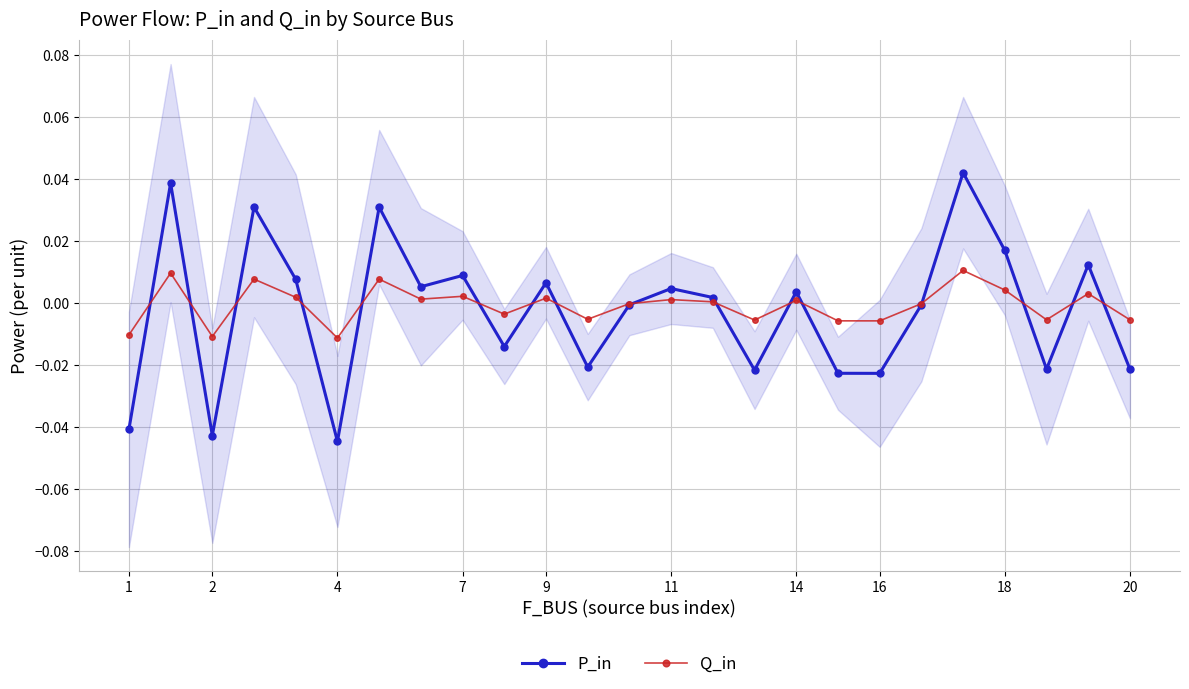

The Q_in series shows 0.0 at 14. True or false?

True